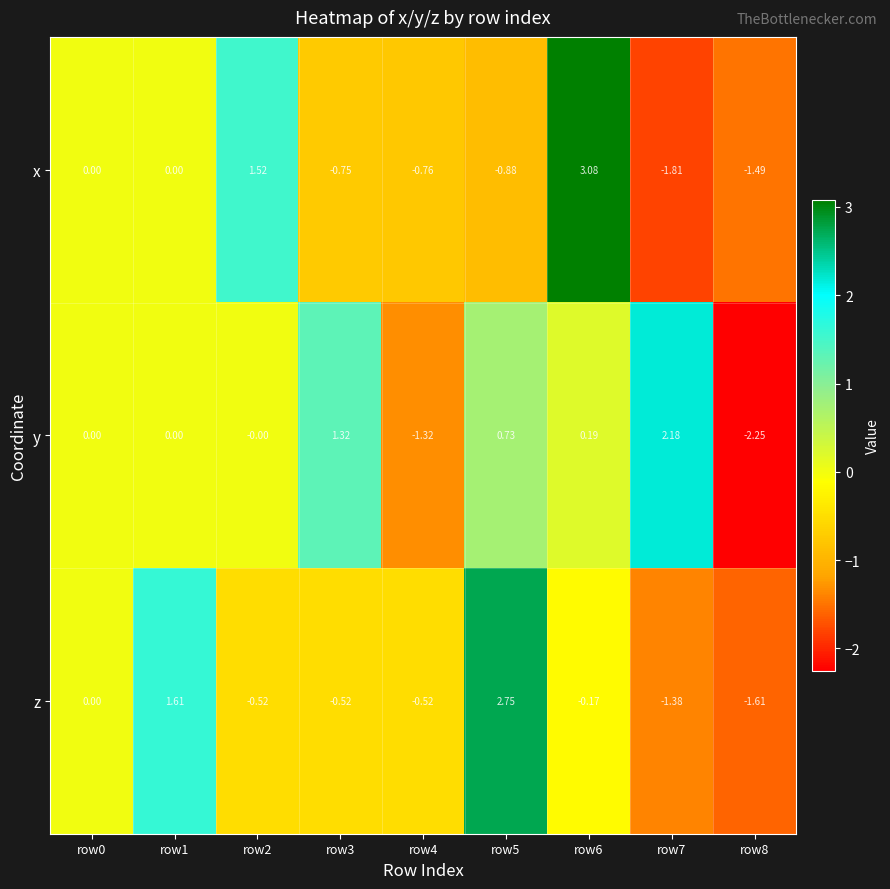

Which series has the largest total across all categories?

y